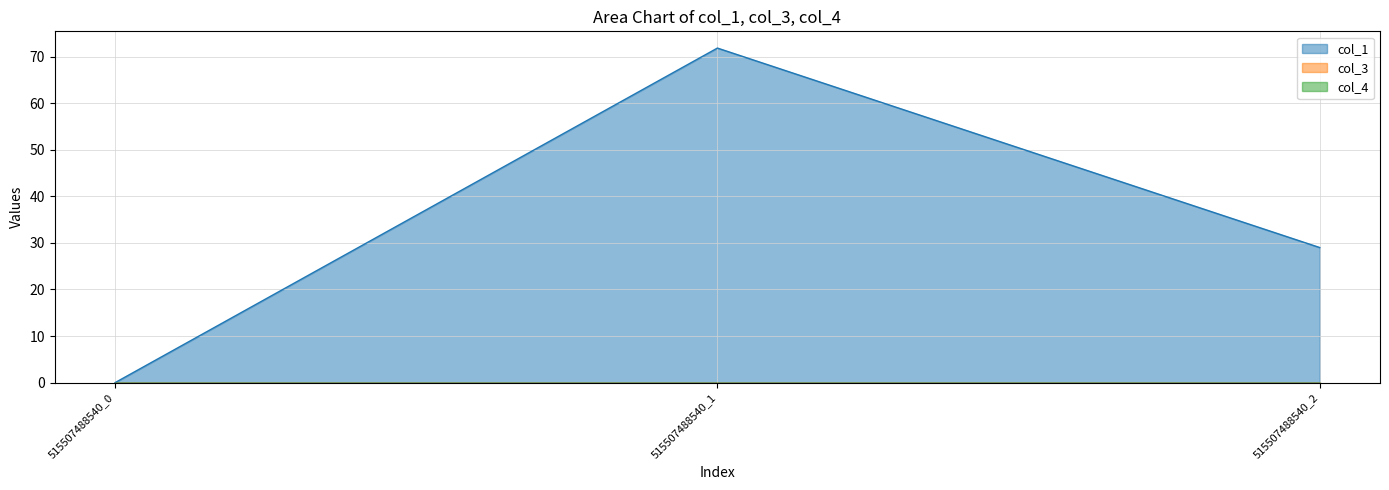

Where is col_4 nearest to the value 0?

515507488540_0